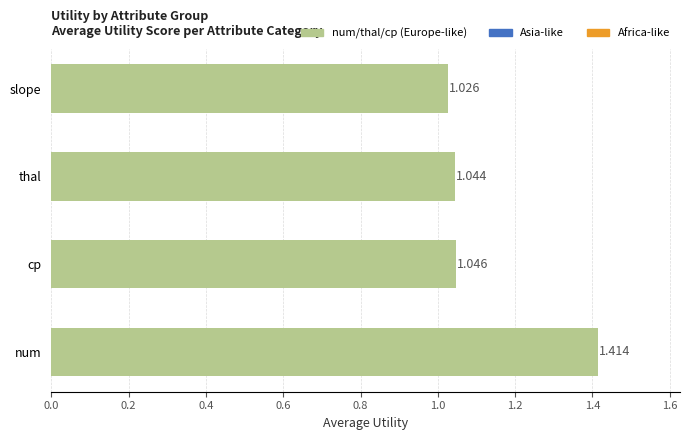

Rank the categories by value from highest to lowest.

num, cp, thal, slope